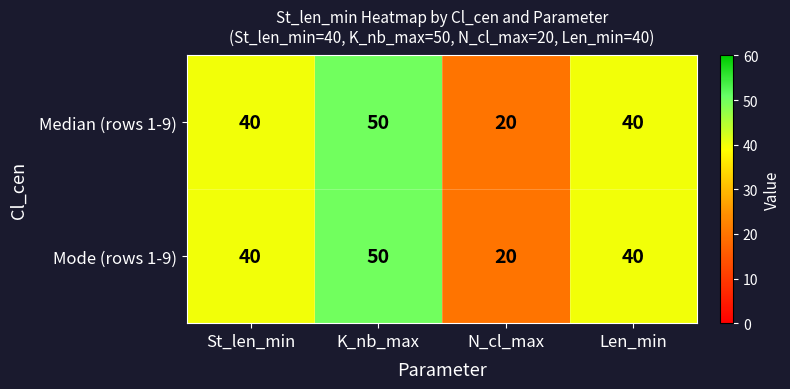

At how many categories does at least one series exceed 22?

3